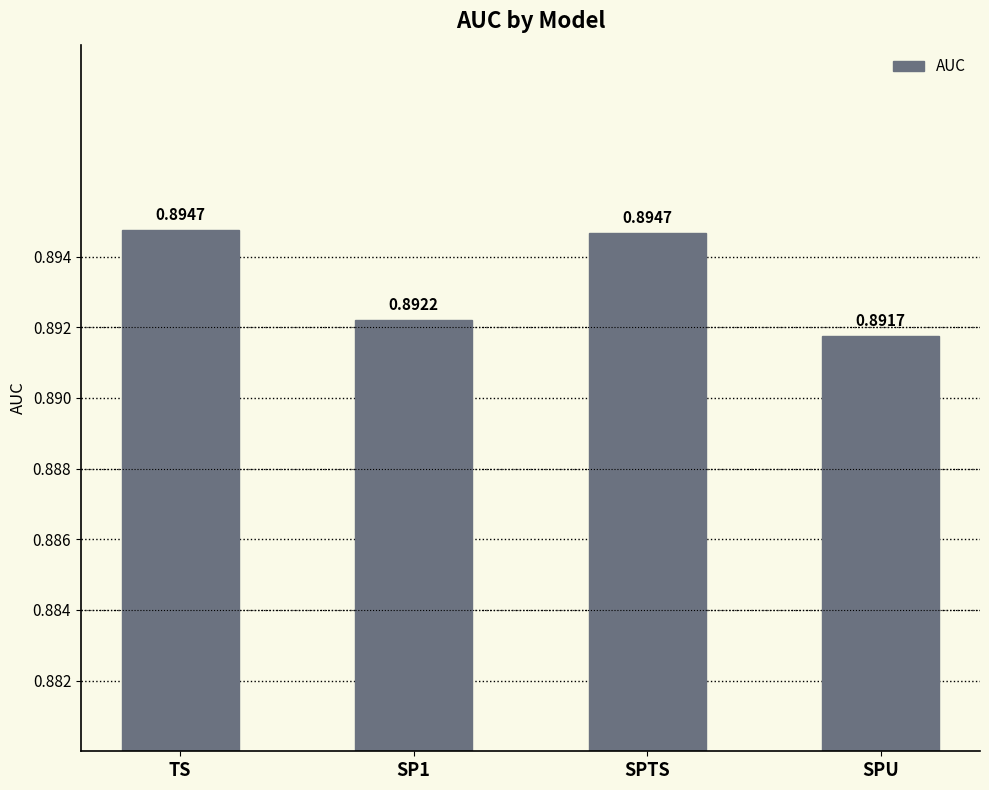

Count the number of data series in this chart.

1